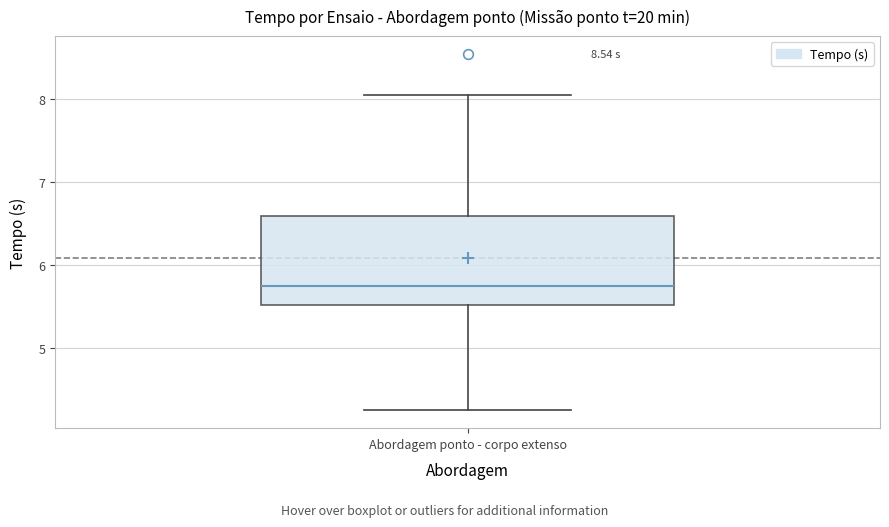

Where does the median line of the box for Abordagem ponto - corpo extenso sit on the y-axis? The values are not printed on the chart, so give them approximately, as read against the axis.

5.8